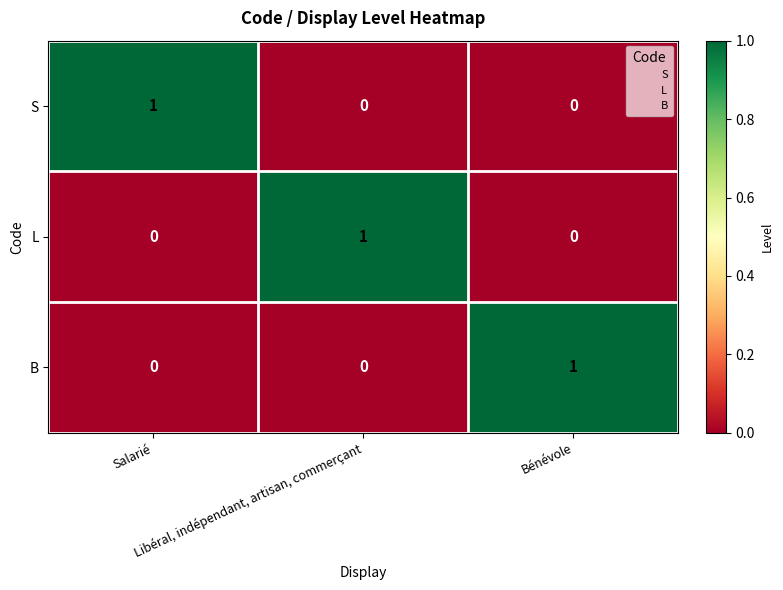

At how many categories does at least one series exceed 0?

3